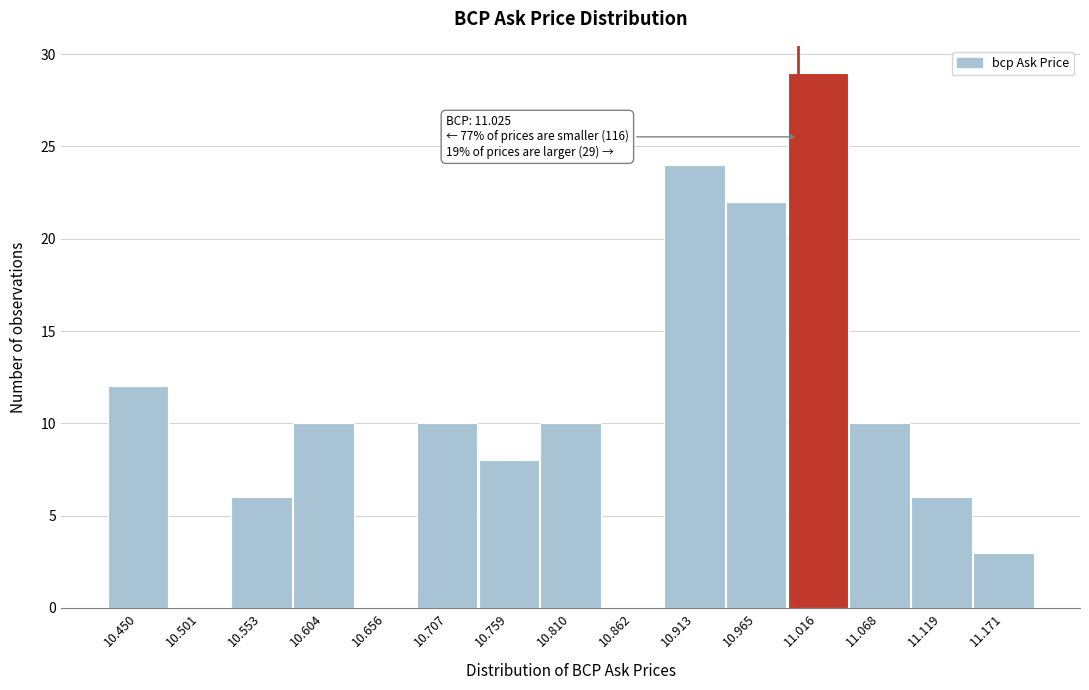

Reading right to left, what are all the values shown in this chart?

11.171=3	11.119=6	11.068=10	11.016=29	10.965=22	10.913=24	10.862=0	10.810=10	10.759=8	10.707=10	10.656=0	10.604=10	10.553=6	10.501=0	10.450=12